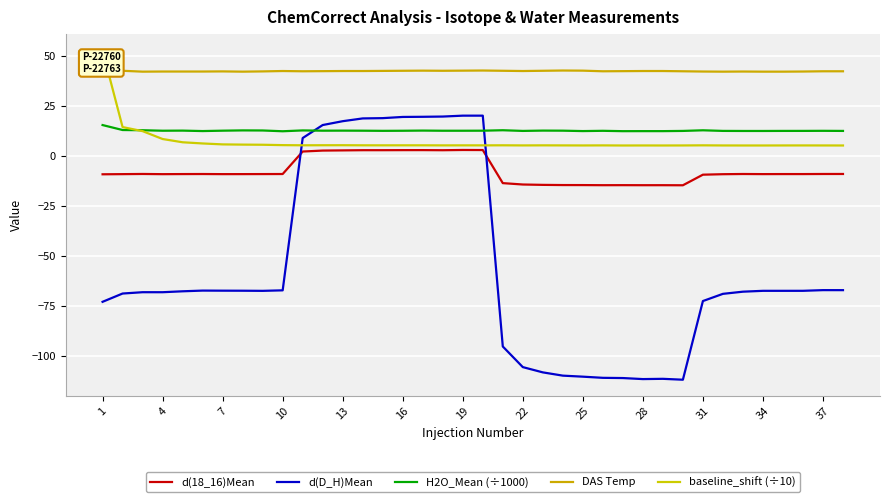

What are all the series names shown in the legend?

d(18_16)Mean, d(D_H)Mean, H2O_Mean (÷1000), DAS Temp, baseline_shift (÷10)